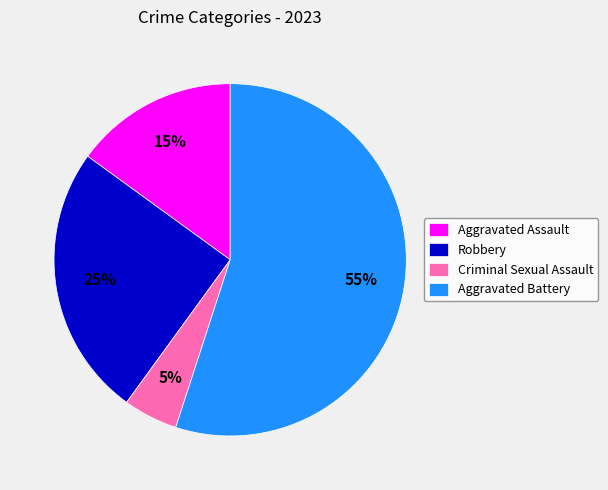

How many segments does this pie chart have?

4